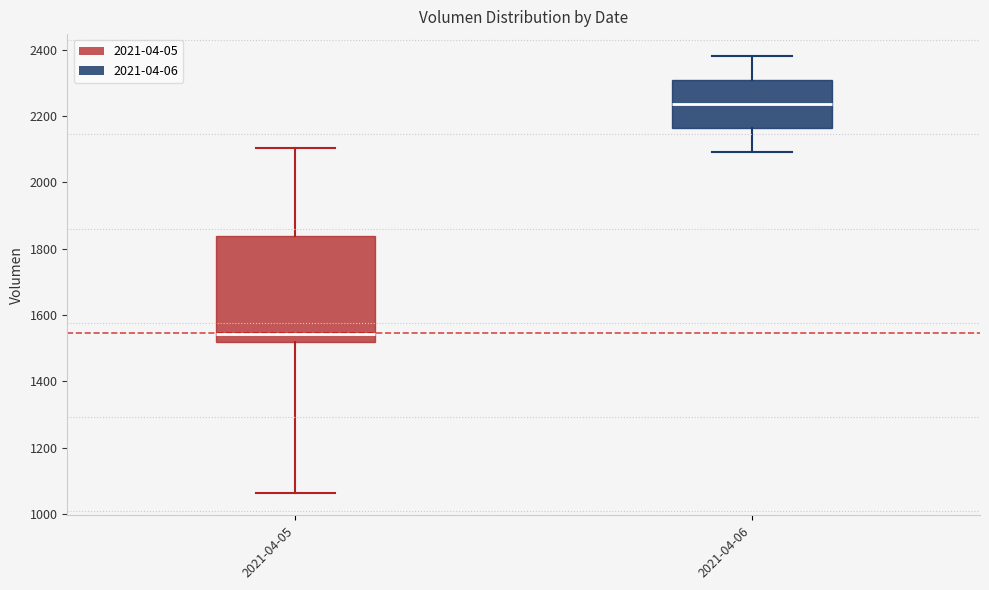

Reading left to right, read every box against the y-axis: the position of its median line, the range the box covers, and the ends of its whiskers. The values are not printed on the chart, so give them approximately, as read against the axis.

2021-04-05: median 1540, box 1520 to 1840, whiskers 1060 to 2100
2021-04-06: median 2240, box 2160 to 2300, whiskers 2100 to 2380